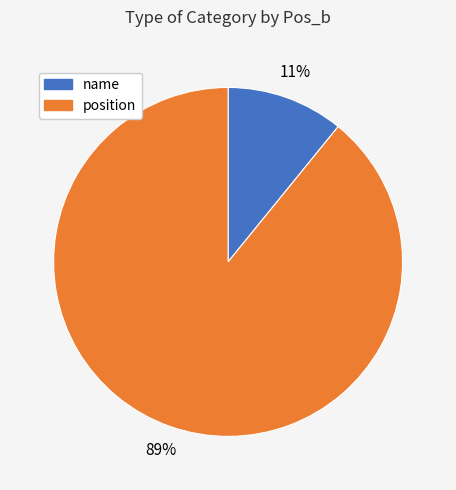

To the nearest percent, what is the average slice percentage?

50%